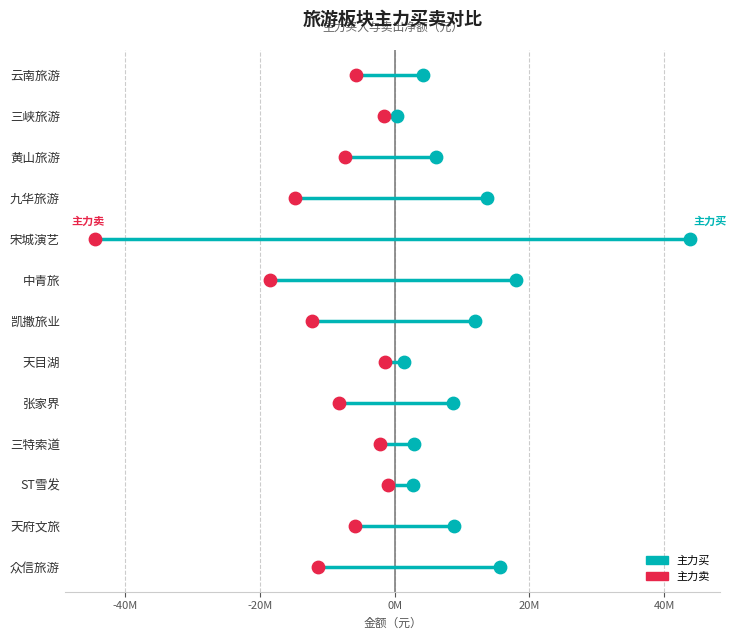

Which series has the largest total across all categories?

主力买